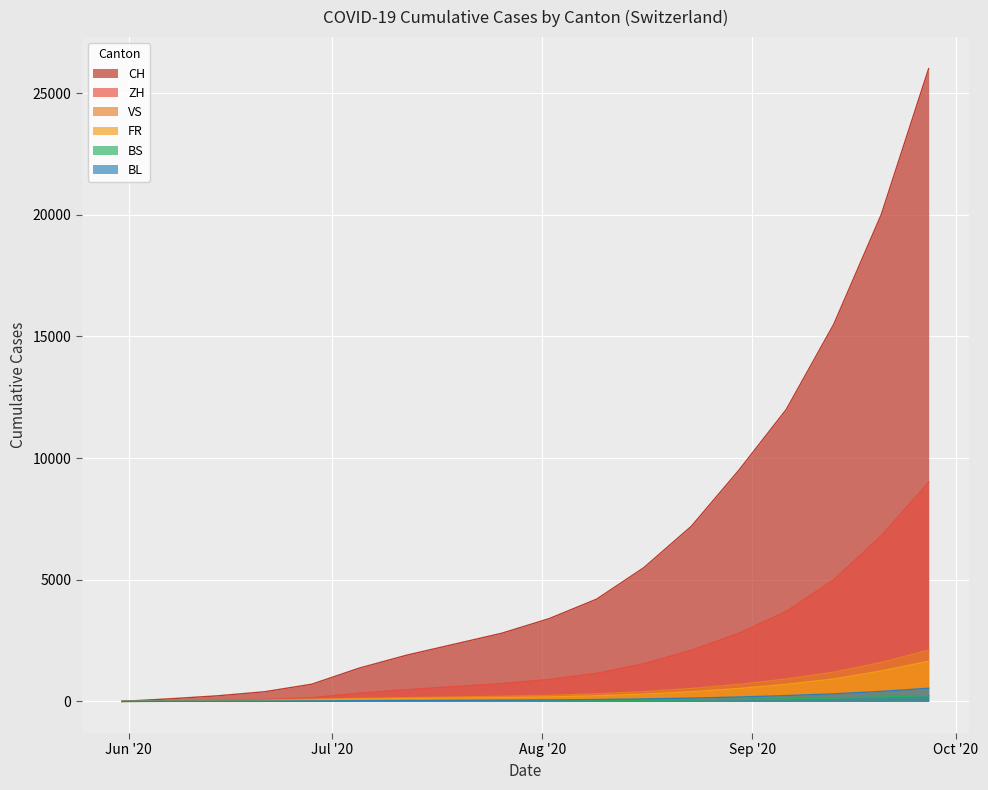

At which label does CH reach its minimum?

2020-05-31